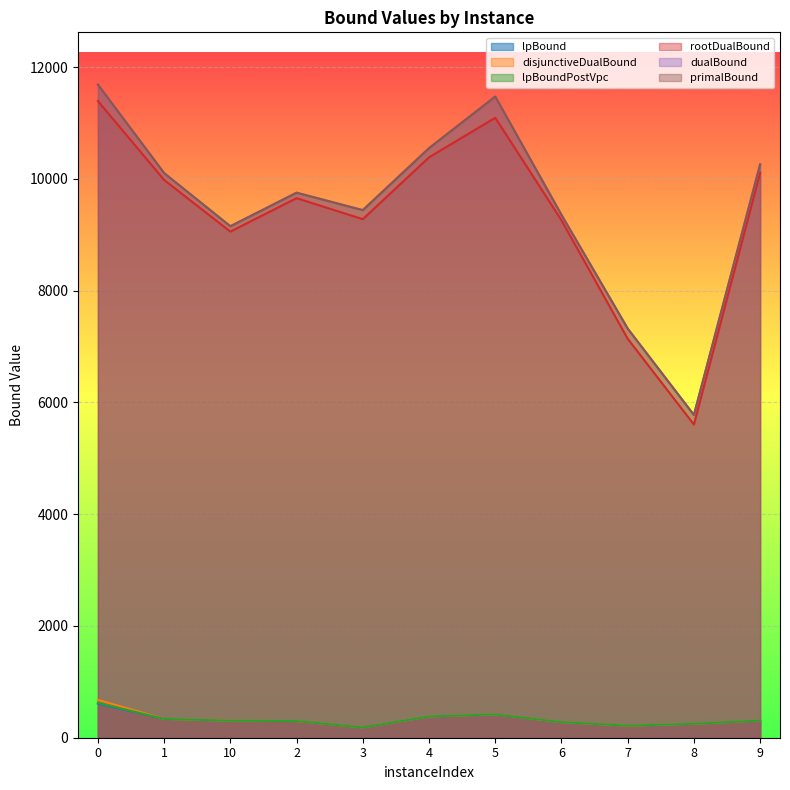

At which category does lpBound reach its first local peak?

5